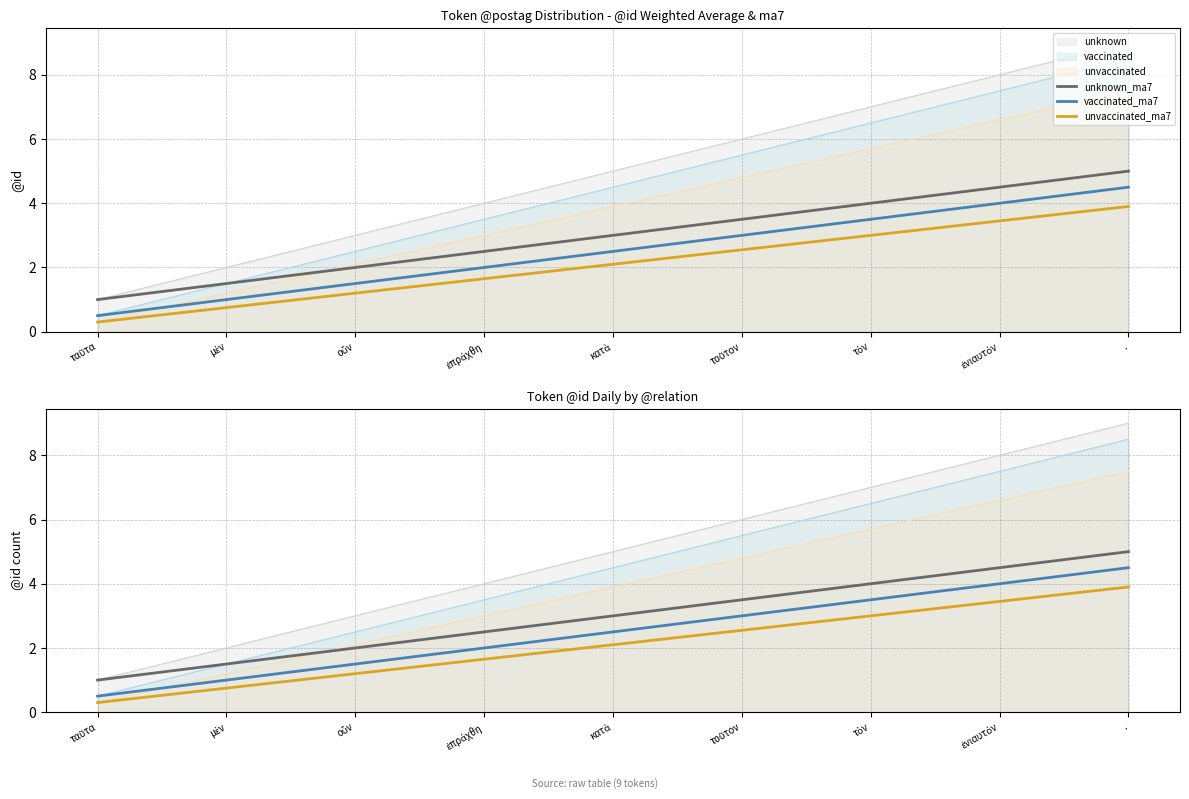

The value of unknown_ma7 at οὖν is 2.0. True or false?

True